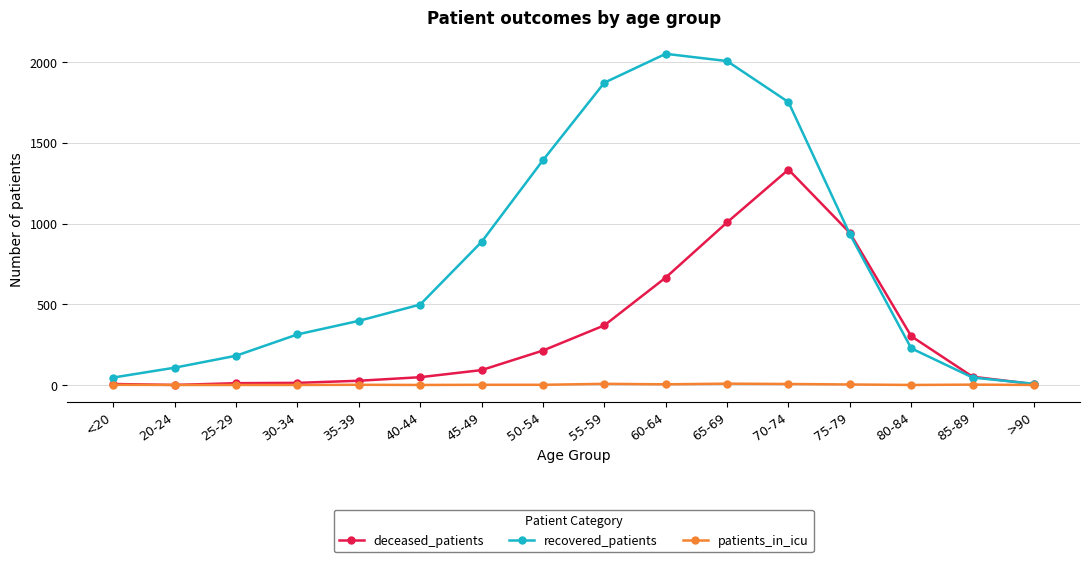

What is the maximum value shown in the chart?

2051